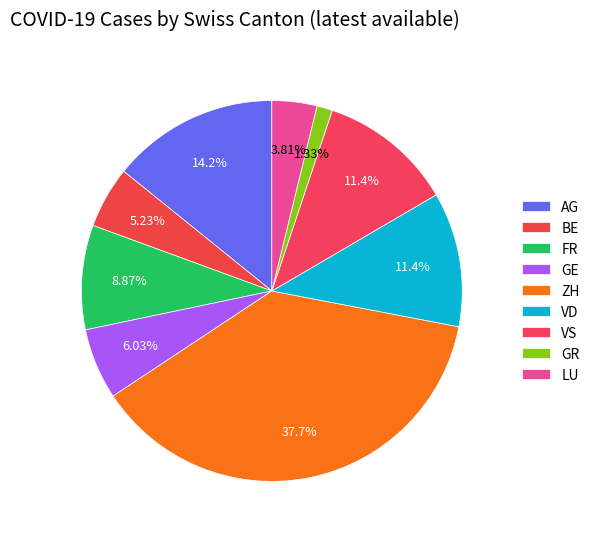

Count the number of slices in the pie.

9